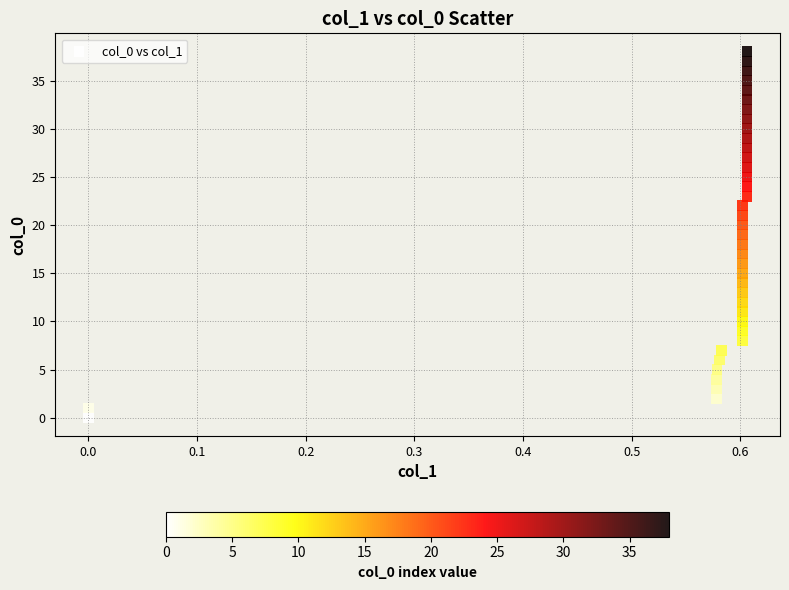

What is the range of Y values (max minus min)?

38